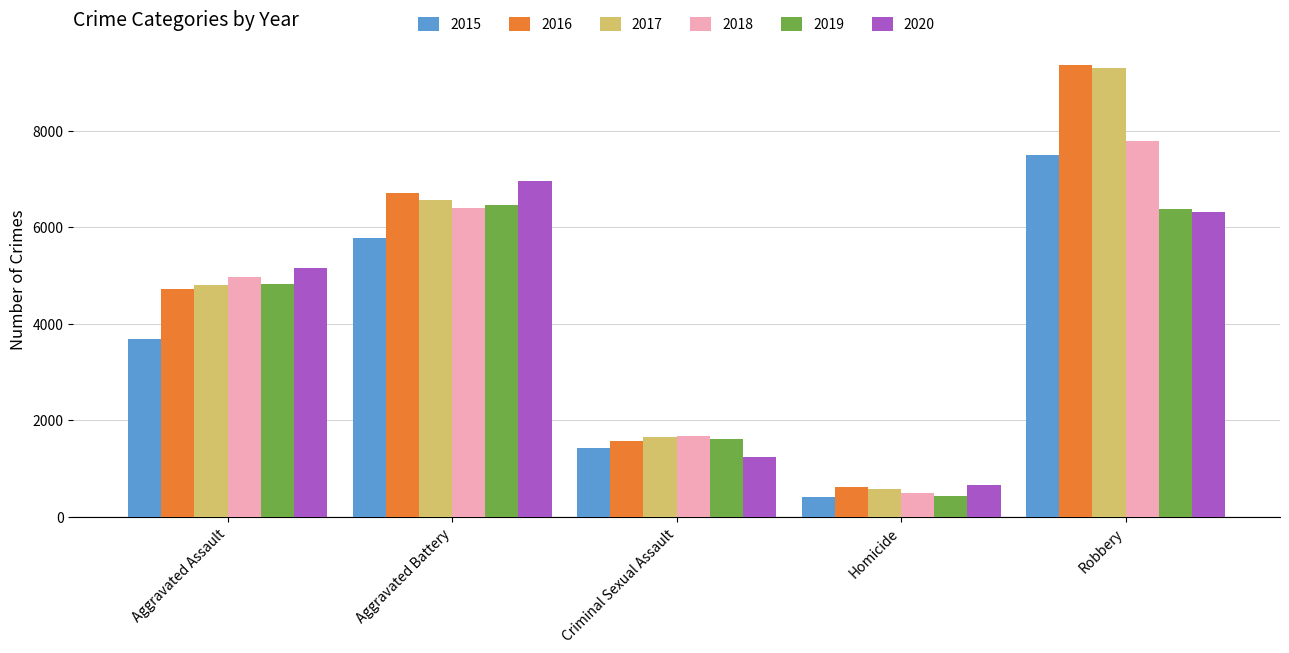

Which category has the highest value in the 2015 series?

Robbery